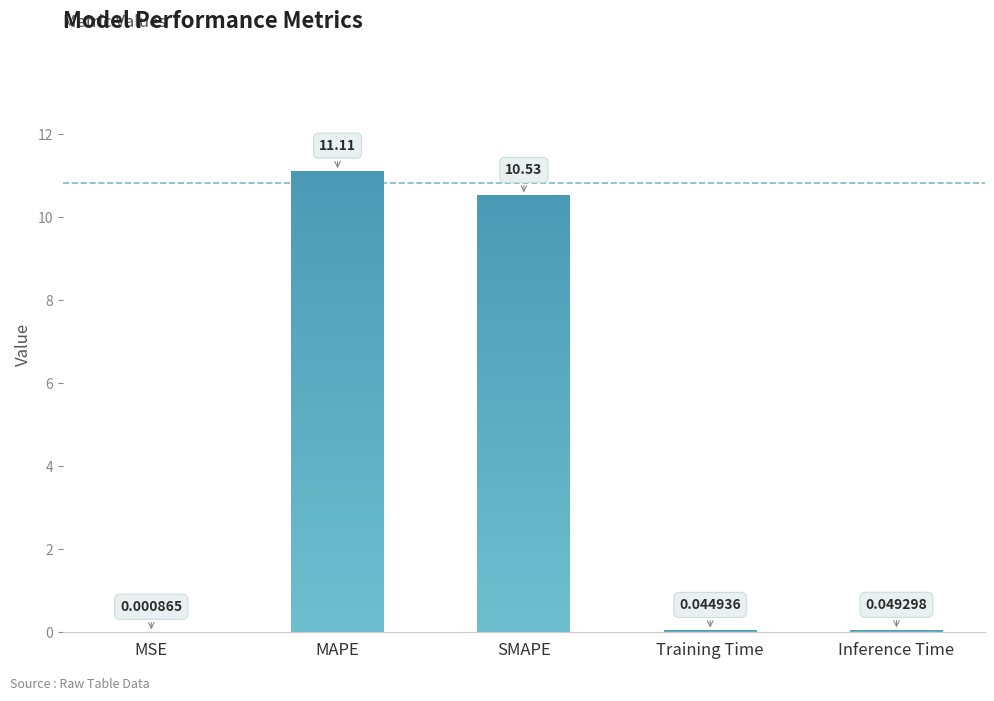

What is the difference between the maximum and second lowest values?

11.1